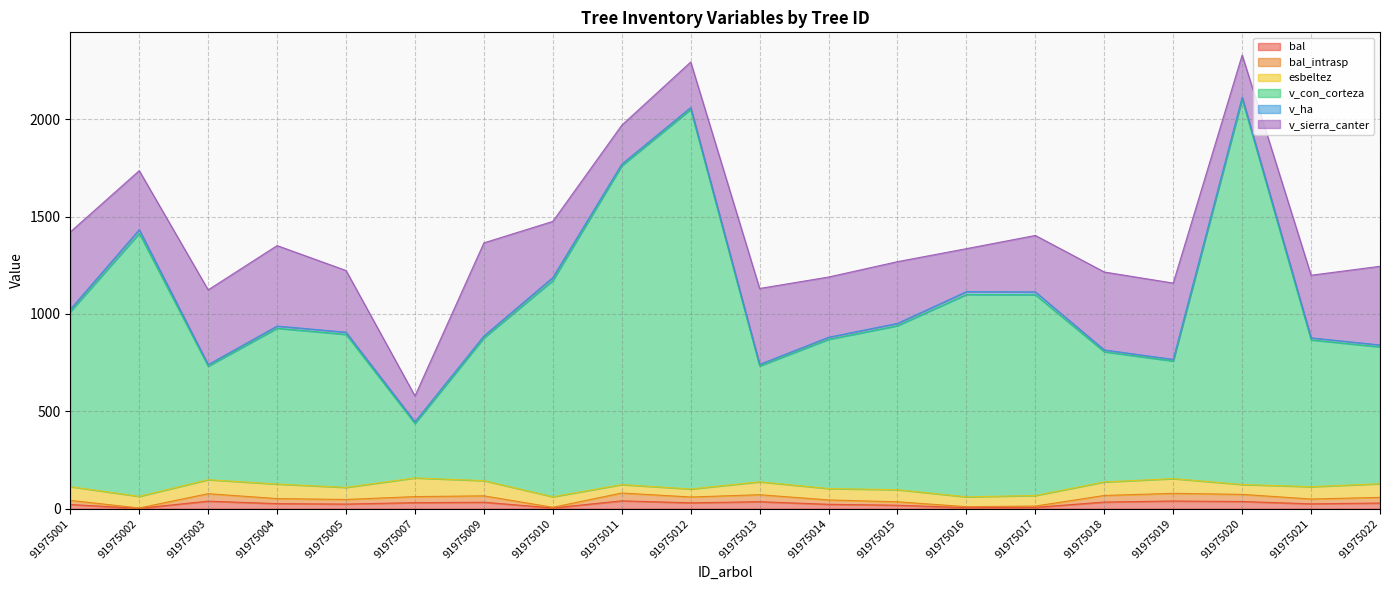

How many lines are shown in the chart?

6